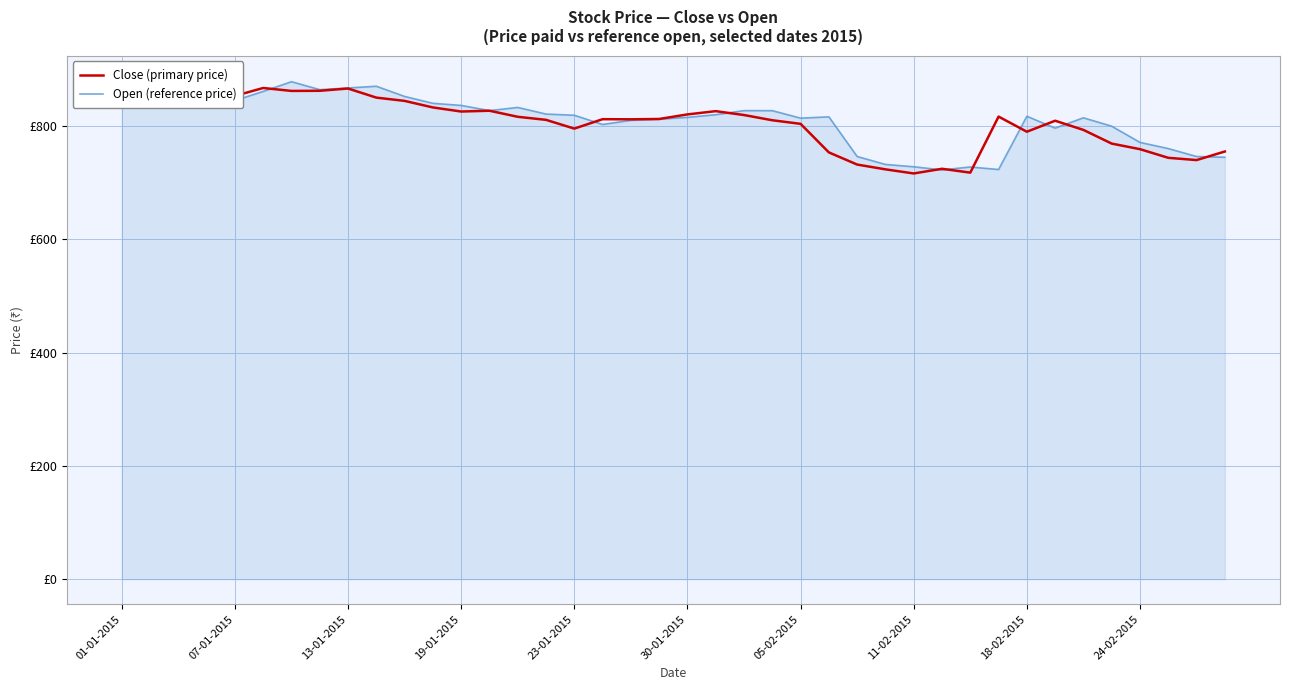

How many lines are shown in the chart?

2